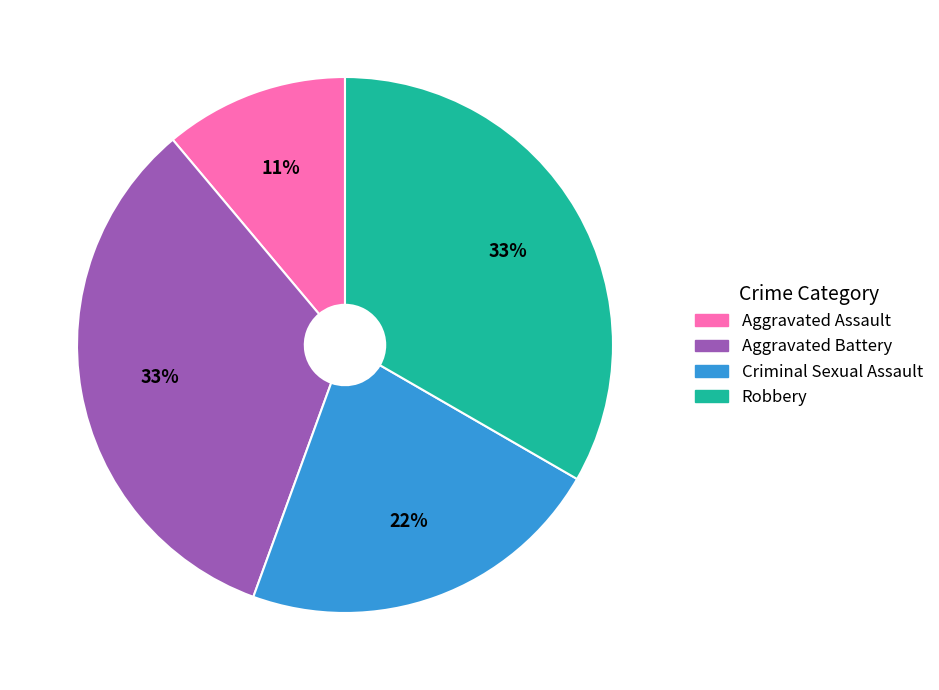

Is the sum of Criminal Sexual Assault and Aggravated Battery greater than half?

Yes